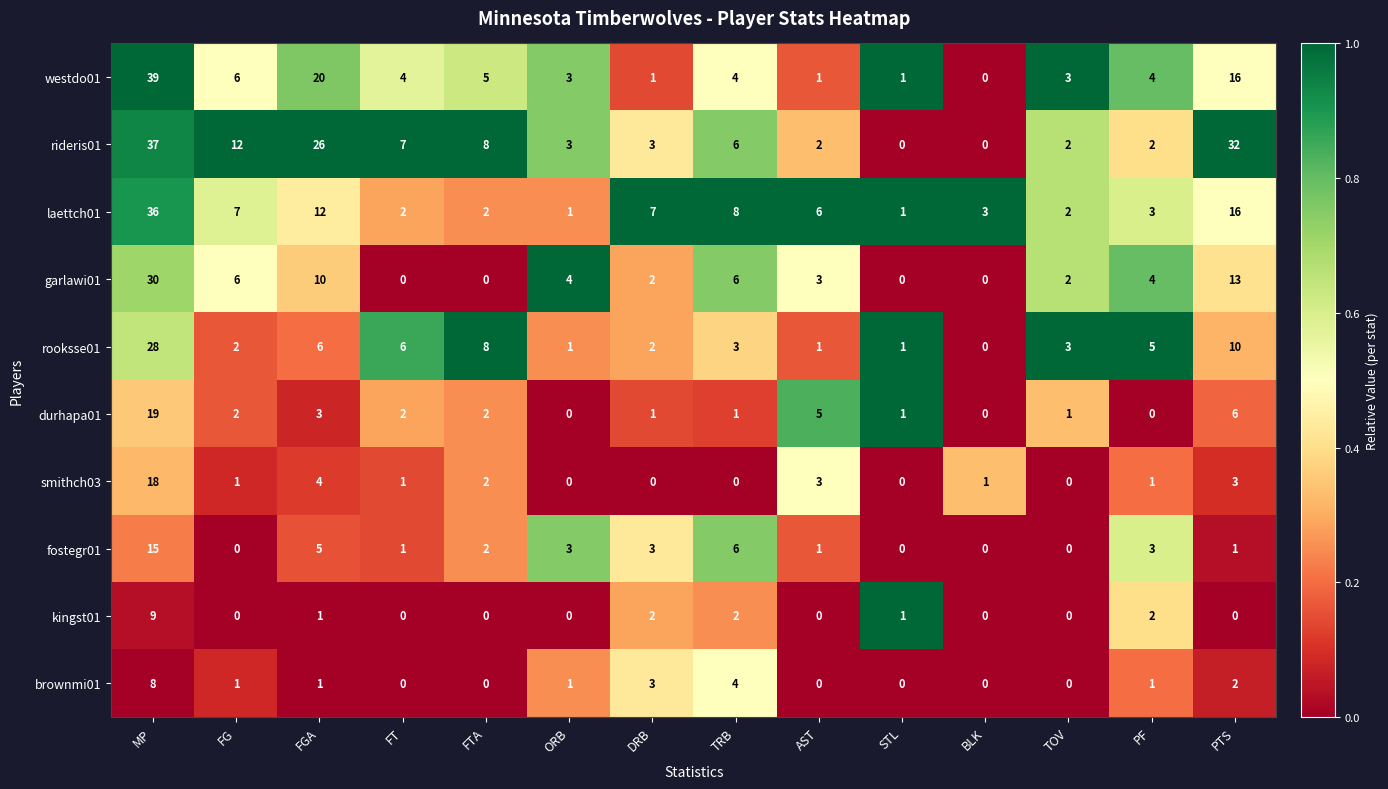

At how many categories does at least one series exceed 0?

14